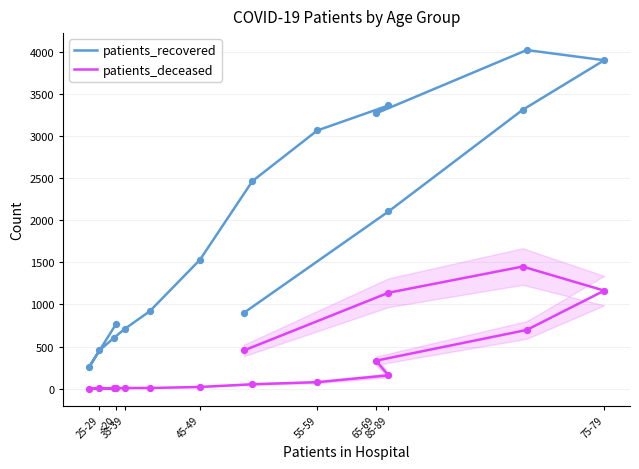

Which series has the largest Y range (max minus min)?

patients_recovered